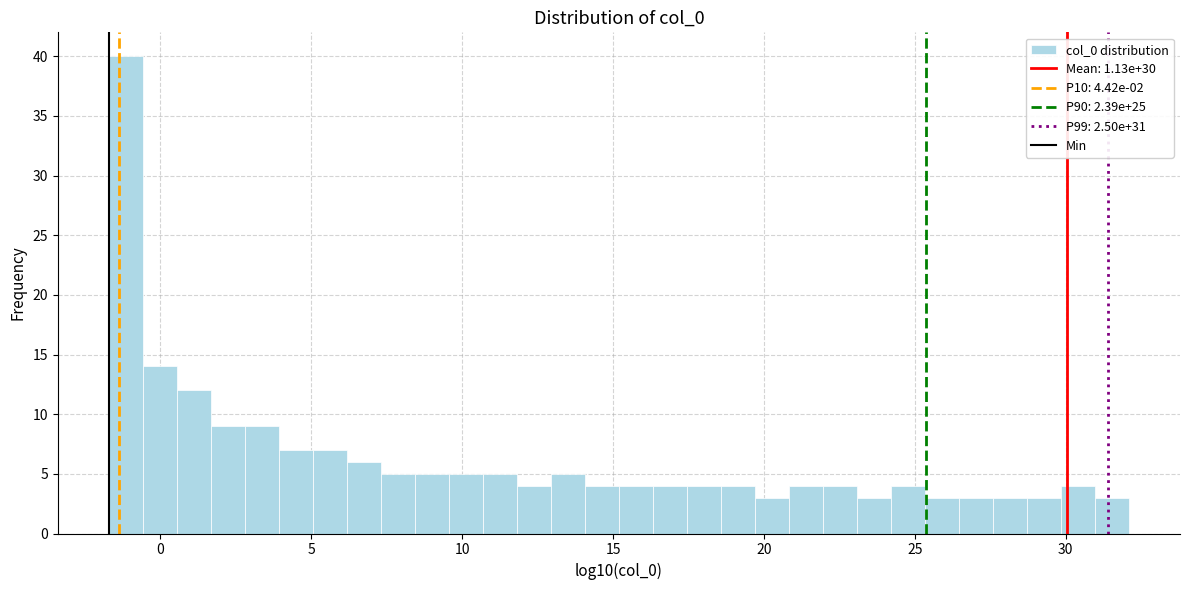

Read against the x-axis, roughly where is the centre of the tallest bar?

-1.0